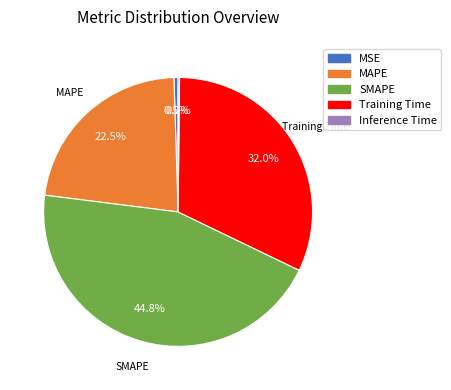

To the nearest percent, what is the difference between the largest and smallest slice percentages?

45%